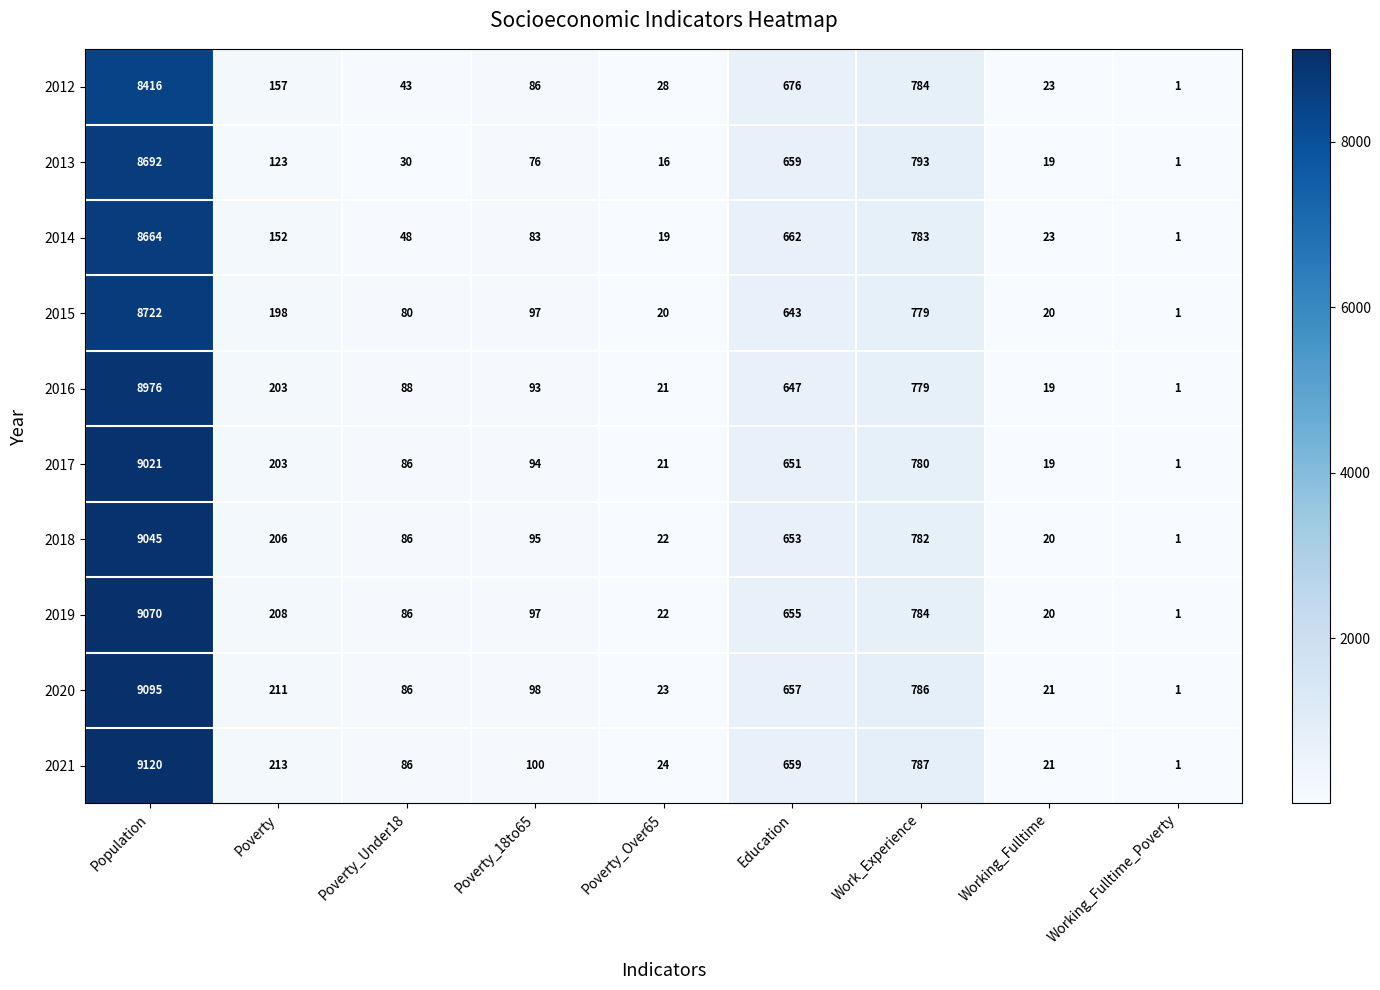

At which label does 2020 first exceed 98?

Population